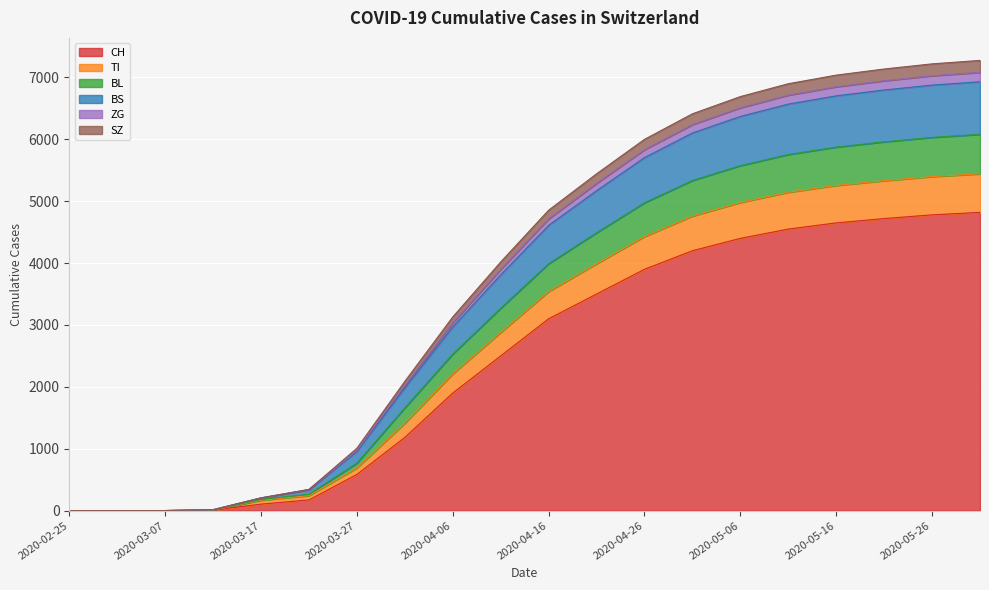

At which label is BS closest to 3465?

2020-04-11